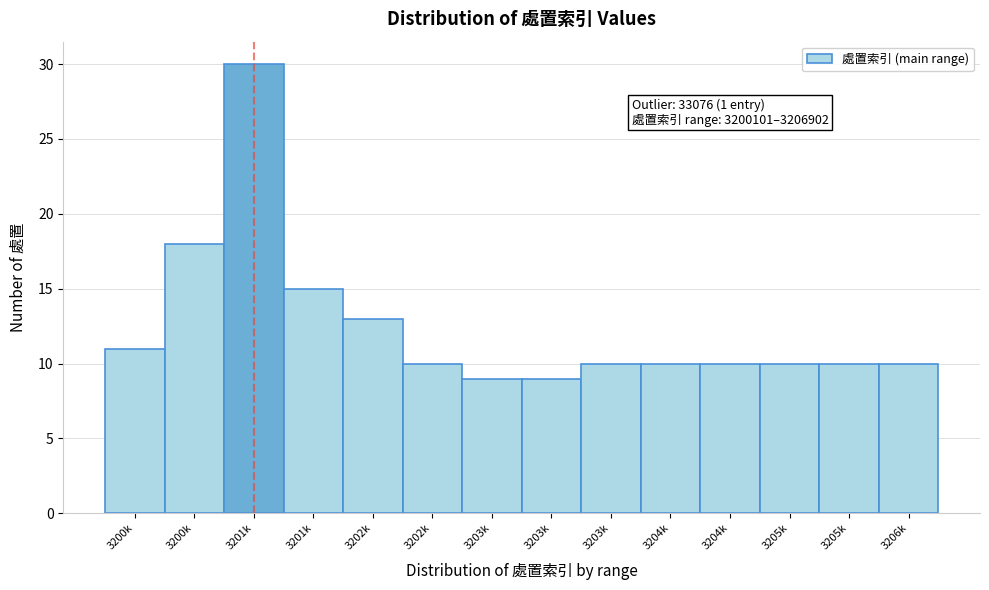

How many bars are there in total?

14